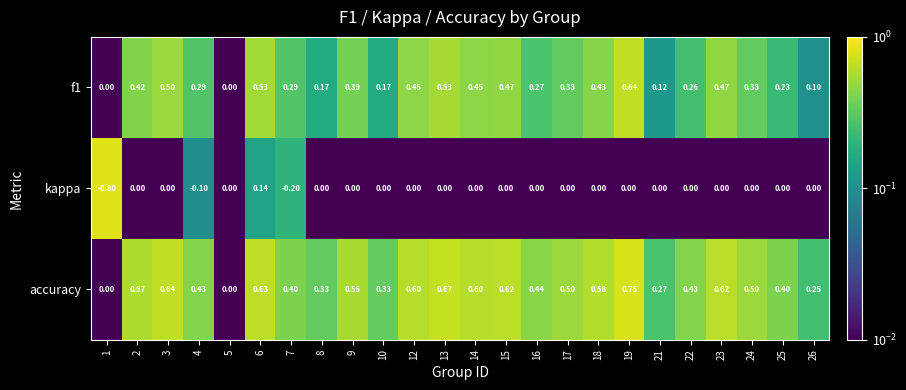

Which series has the largest total across all categories?

accuracy